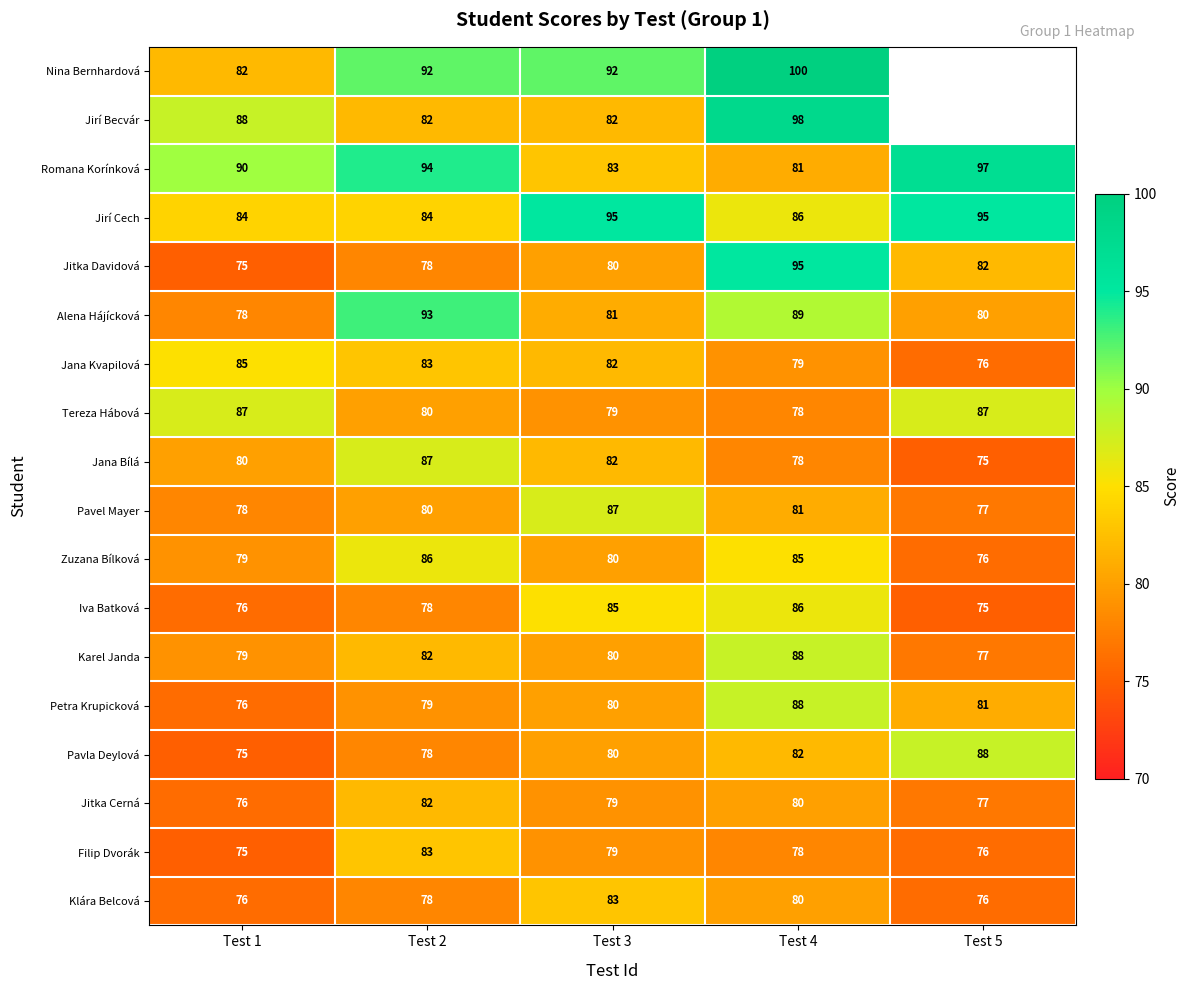

How many data points does each series have?

5